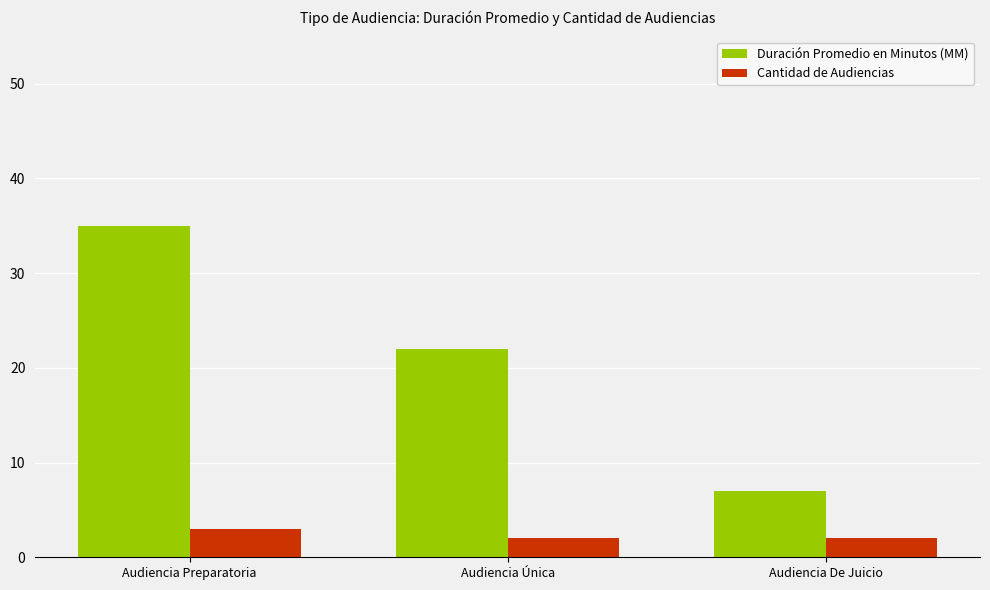

At which label is Duración Promedio en Minutos (MM) closest to 21?

Audiencia Única